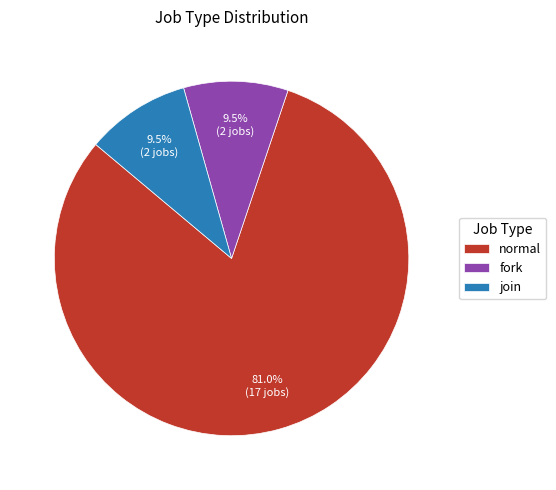

Count the number of slices in the pie.

3